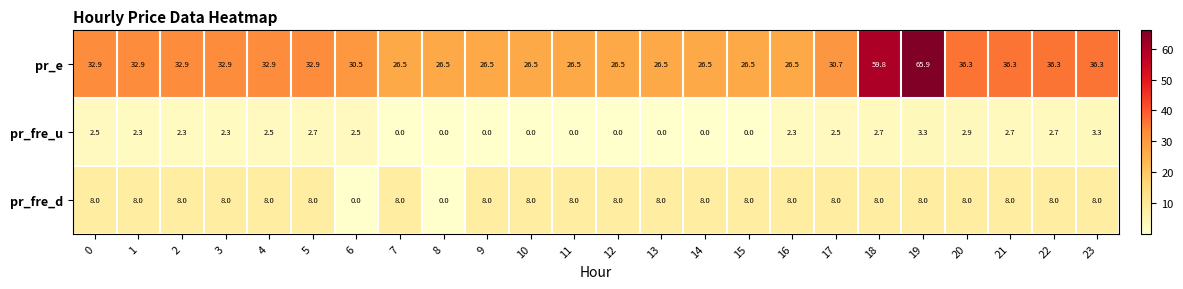

Read the pr_e value at 0.

32.9